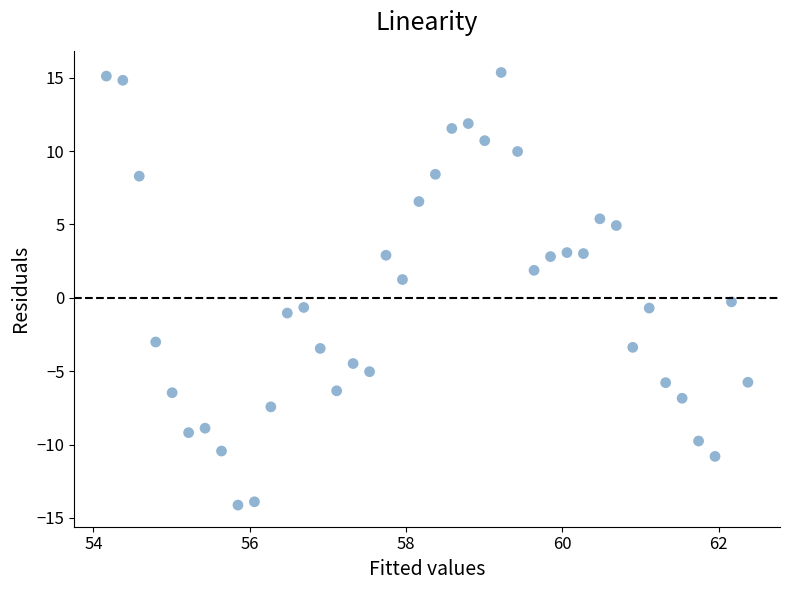

What is the range of Y values (max minus min)?

29.5